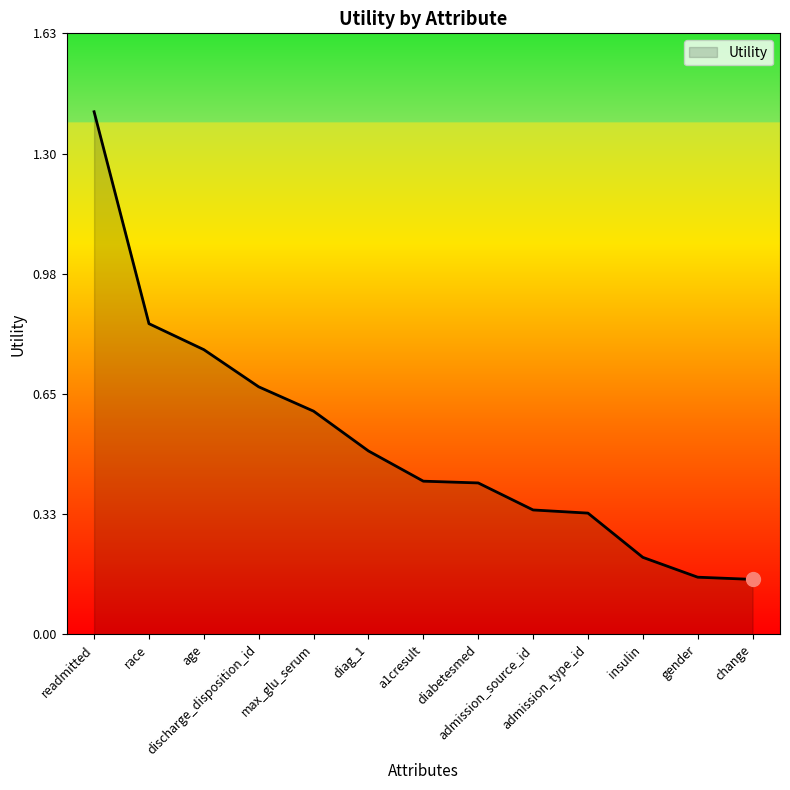

What is the greatest value displayed?

1.4